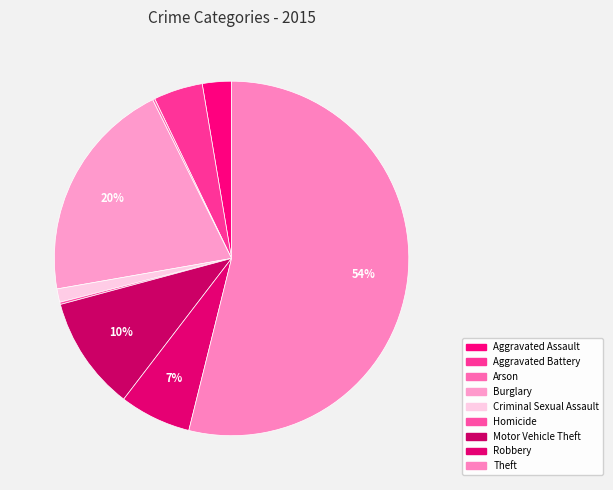

What percentage do Burglary and Criminal Sexual Assault together represent?

21.6%